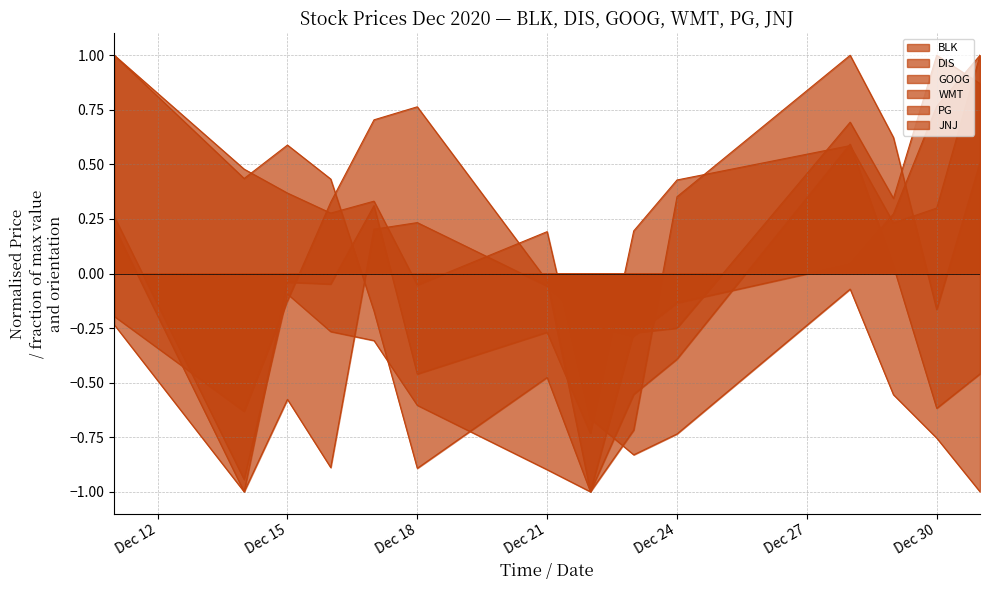

What is the total value across all series at 2020-12-11?

2.0